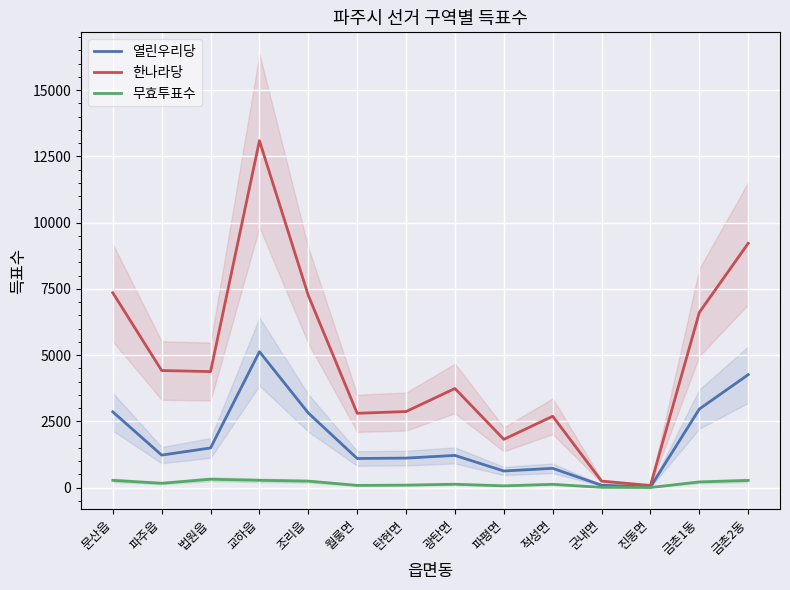

True or false: 한나라당 has a value of 9220 at 금촌2동.

True